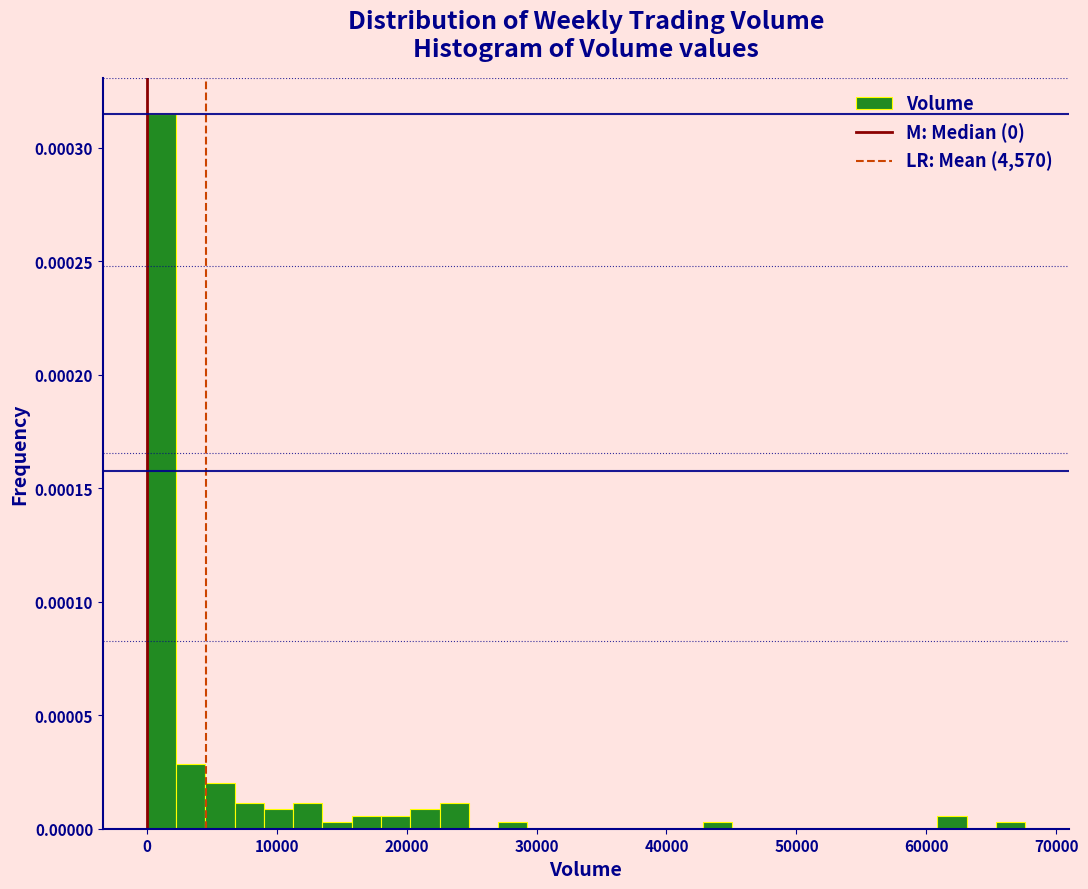

Read against the x-axis, roughly where is the centre of the tallest bar?

1000